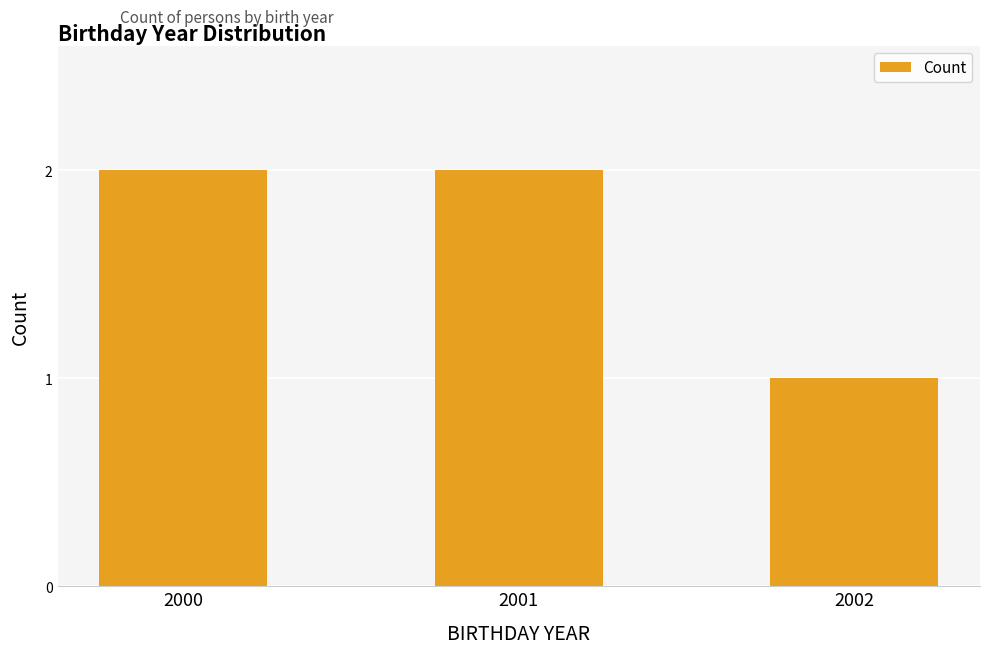

How many values are between 1 and 2?

3